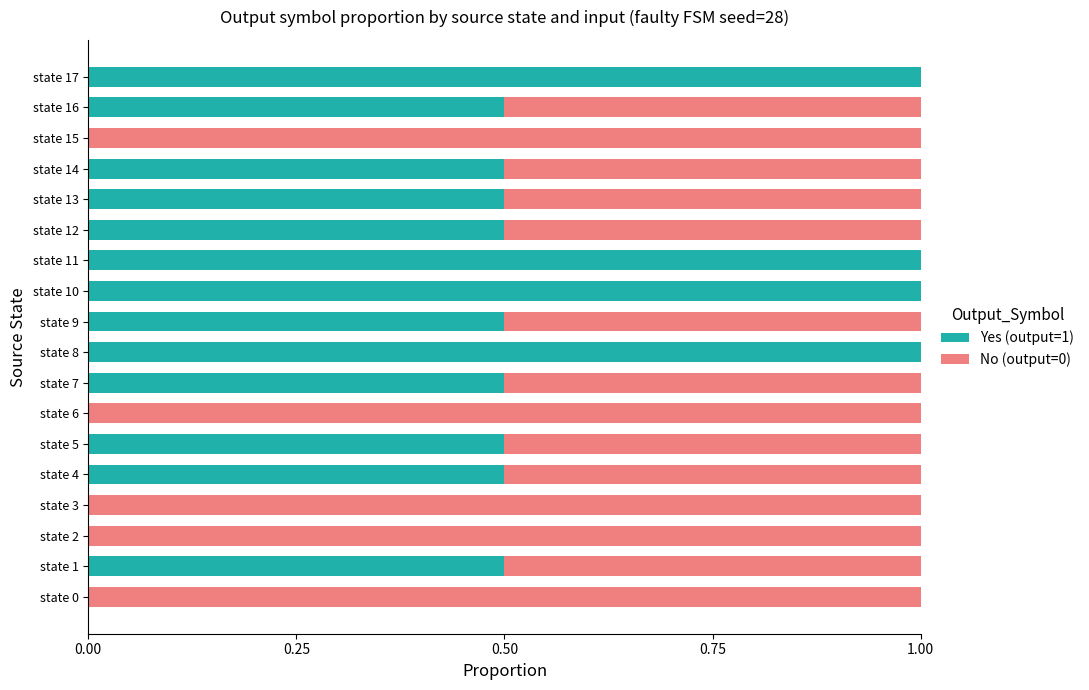

What is the total value across all series at state 2?

1.0